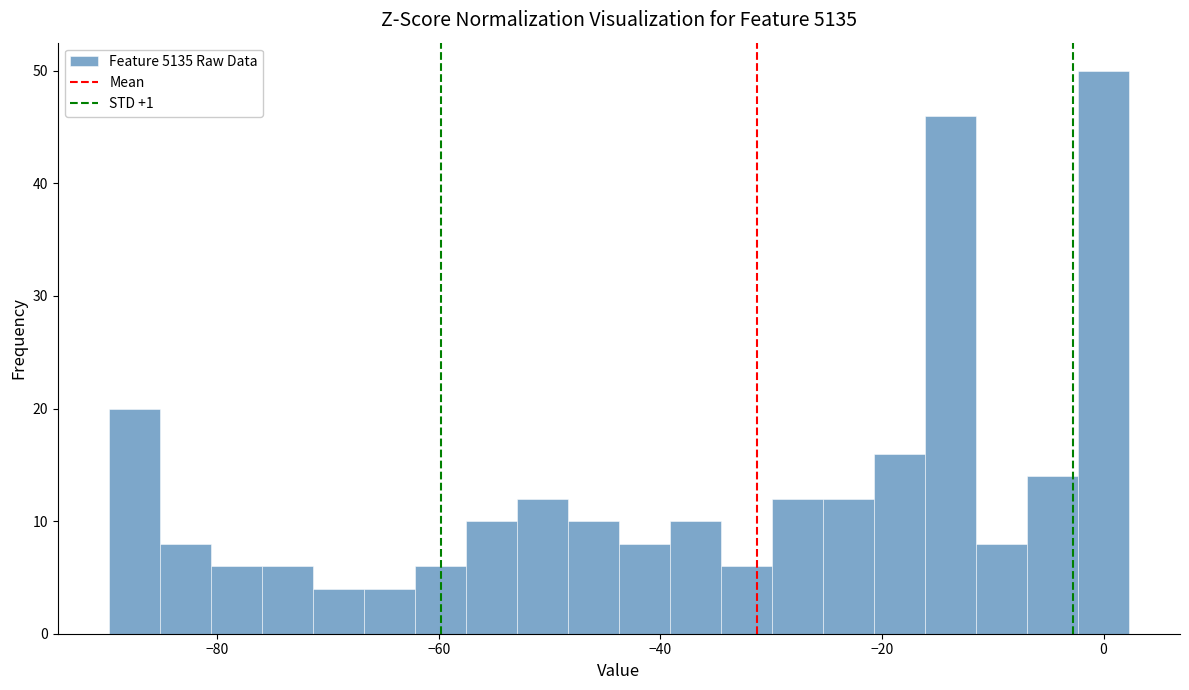

Read against the x-axis, roughly where is the centre of the tallest bar?

0